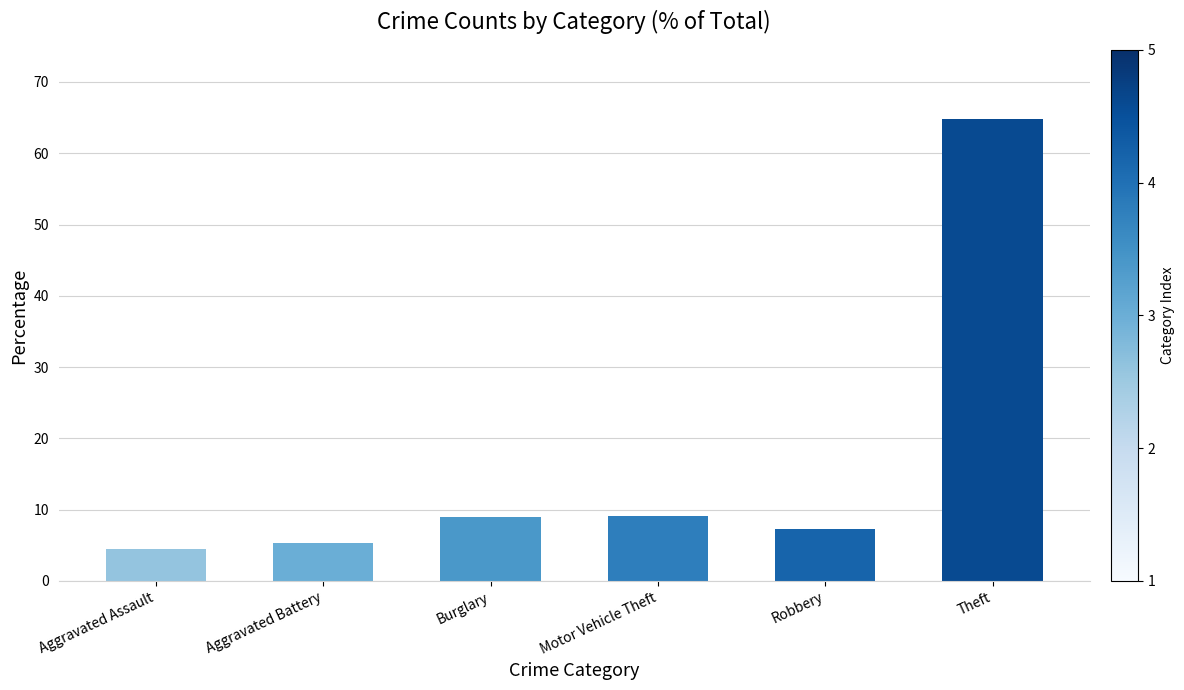

What is the difference between the maximum and second lowest values?

59.5